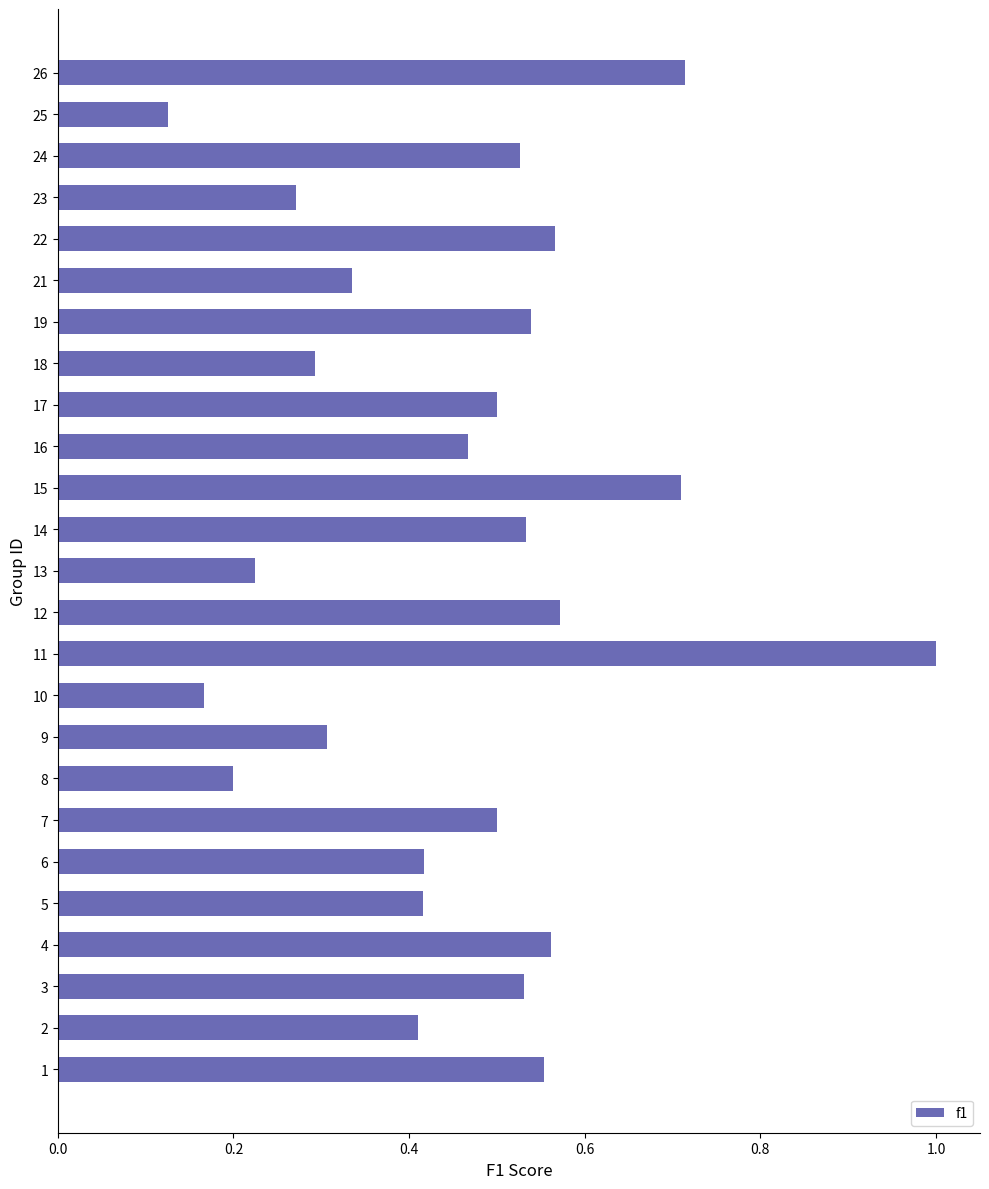

The value at 12 is 0.2. True or false?

False